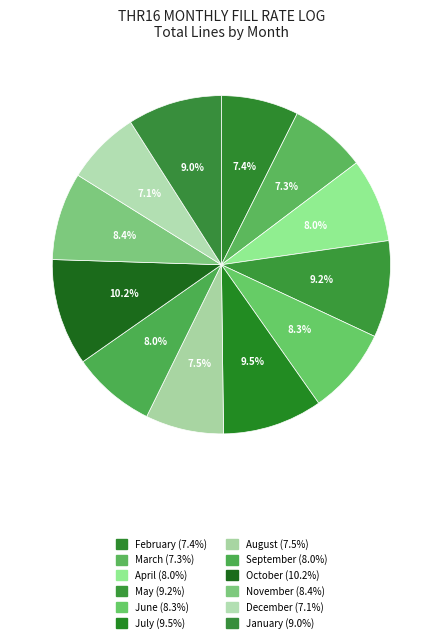

Which category has the biggest portion of the pie?

October